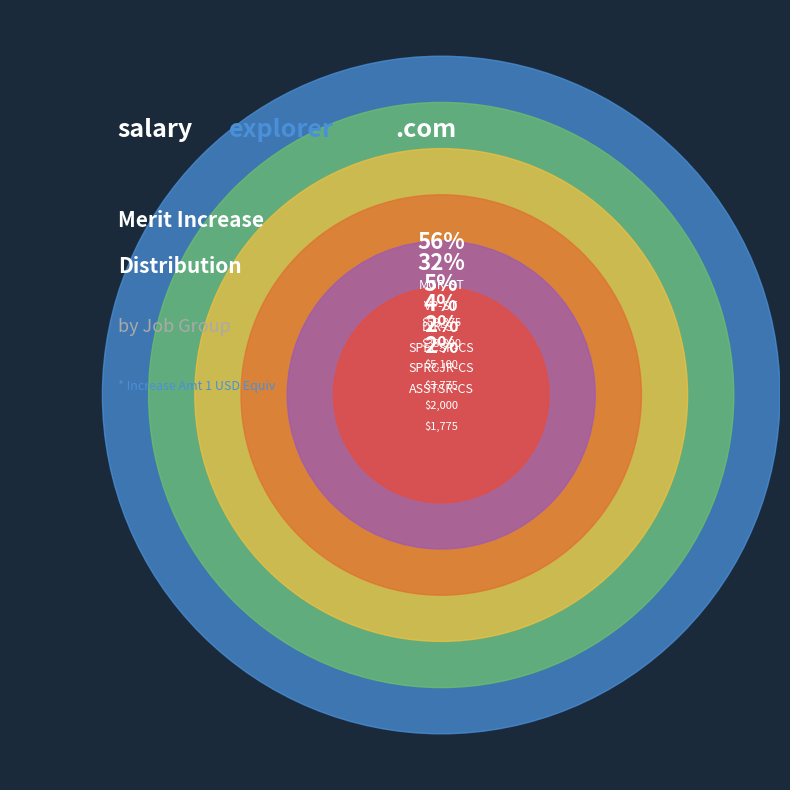

To the nearest percent, what is the combined percentage of VP-ST and DIR-ST?

37%